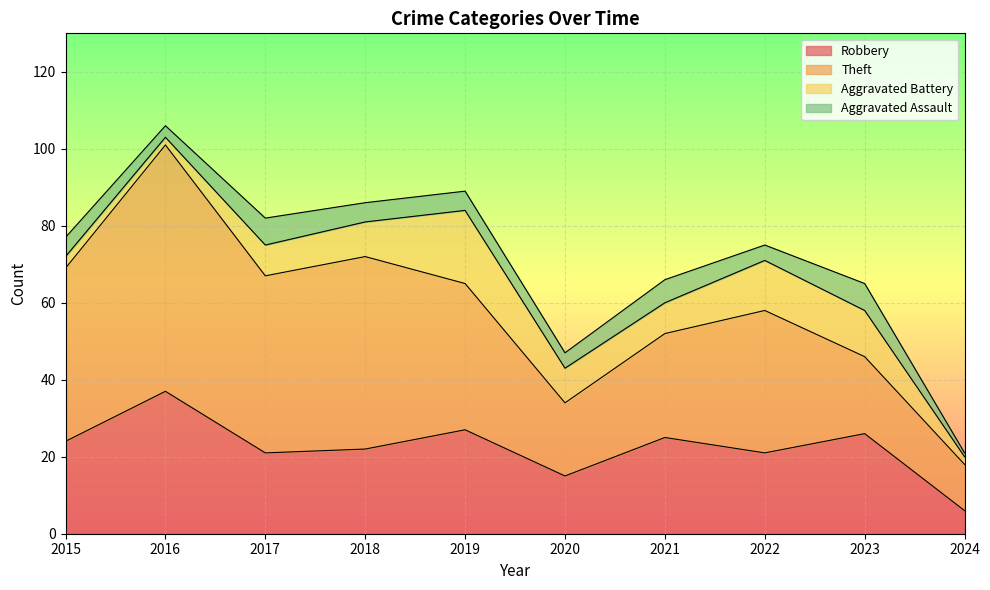

Reading right to left, what are all the values shown in this chart?

Robbery: 2024=6	2023=26	2022=21	2021=25	2020=15	2019=27	2018=22	2017=21	2016=37	2015=24
Theft: 2024=12	2023=20	2022=37	2021=27	2020=19	2019=38	2018=50	2017=46	2016=64	2015=45
Aggravated Battery: 2024=2	2023=12	2022=13	2021=8	2020=9	2019=19	2018=9	2017=8	2016=2	2015=3
Aggravated Assault: 2024=1	2023=7	2022=4	2021=6	2020=4	2019=5	2018=5	2017=7	2016=3	2015=5